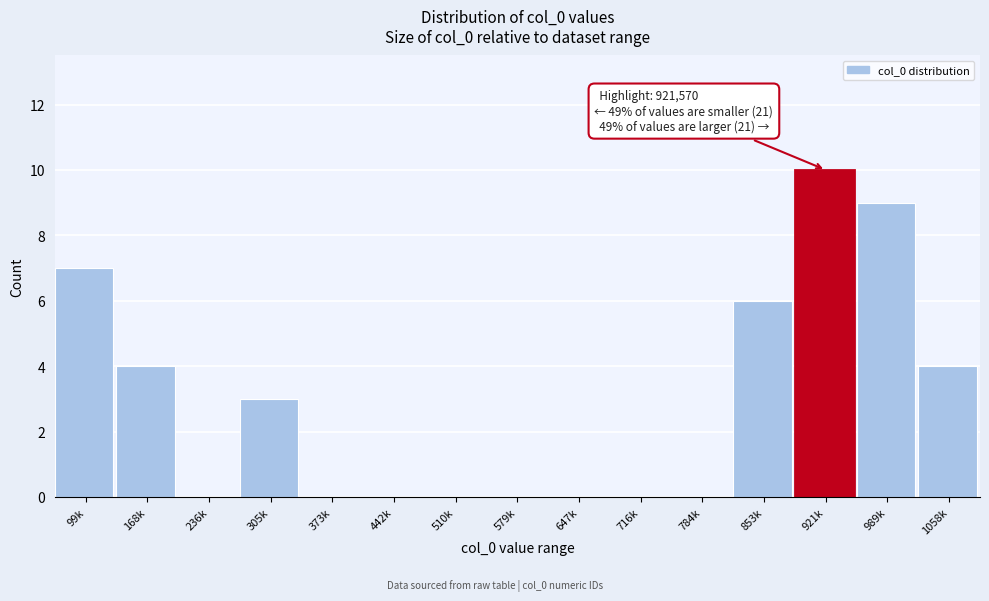

Reading right to left, transcribe all the data shown in this chart.

1058k=4	989k=9	921k=10	853k=6	784k=0	716k=0	647k=0	579k=0	510k=0	442k=0	373k=0	305k=3	236k=0	168k=4	99k=7